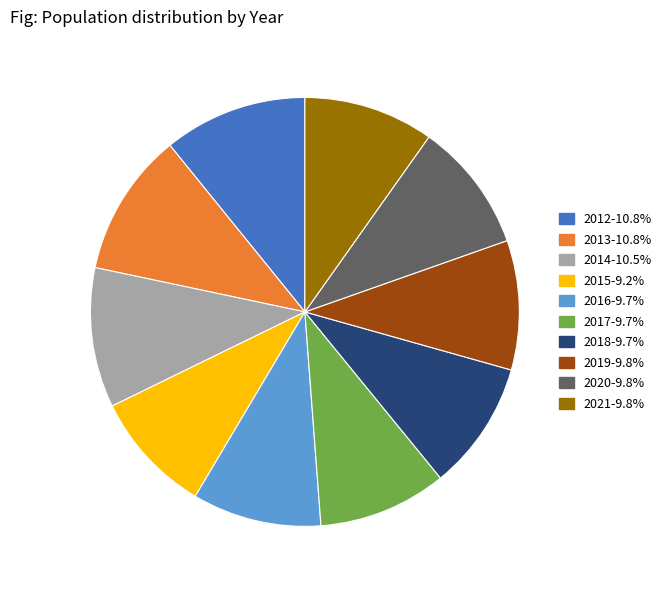

Is the sum of 2012-10.8% and 2015-9.2% greater than half?

No